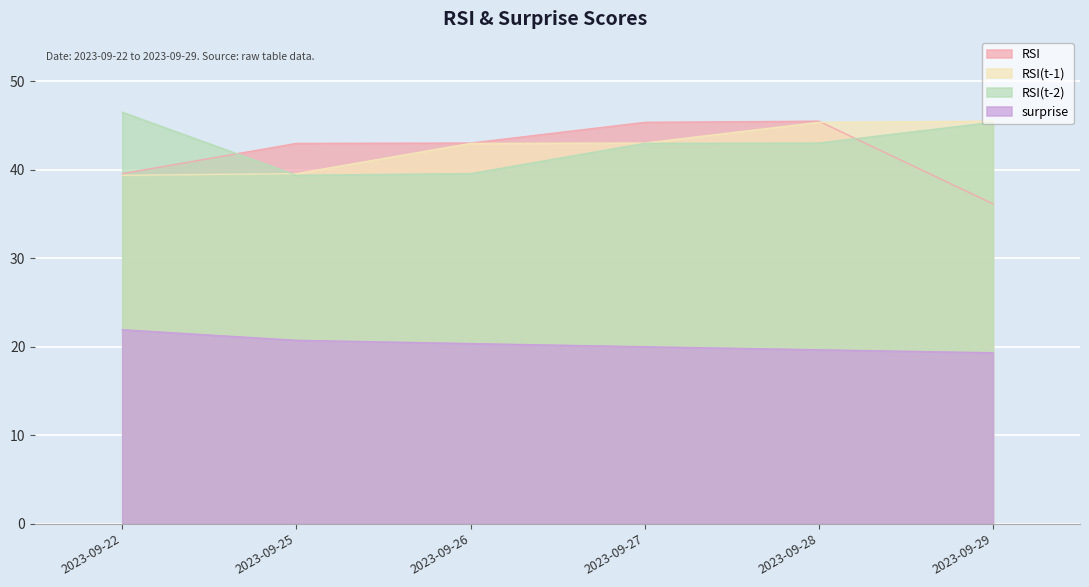

How many lines are shown in the chart?

4